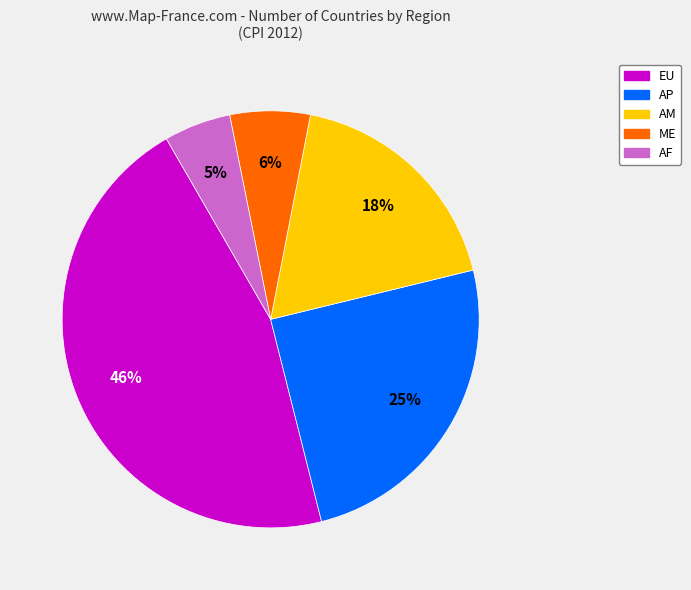

Combined, do EU and AP account for over 50%?

Yes